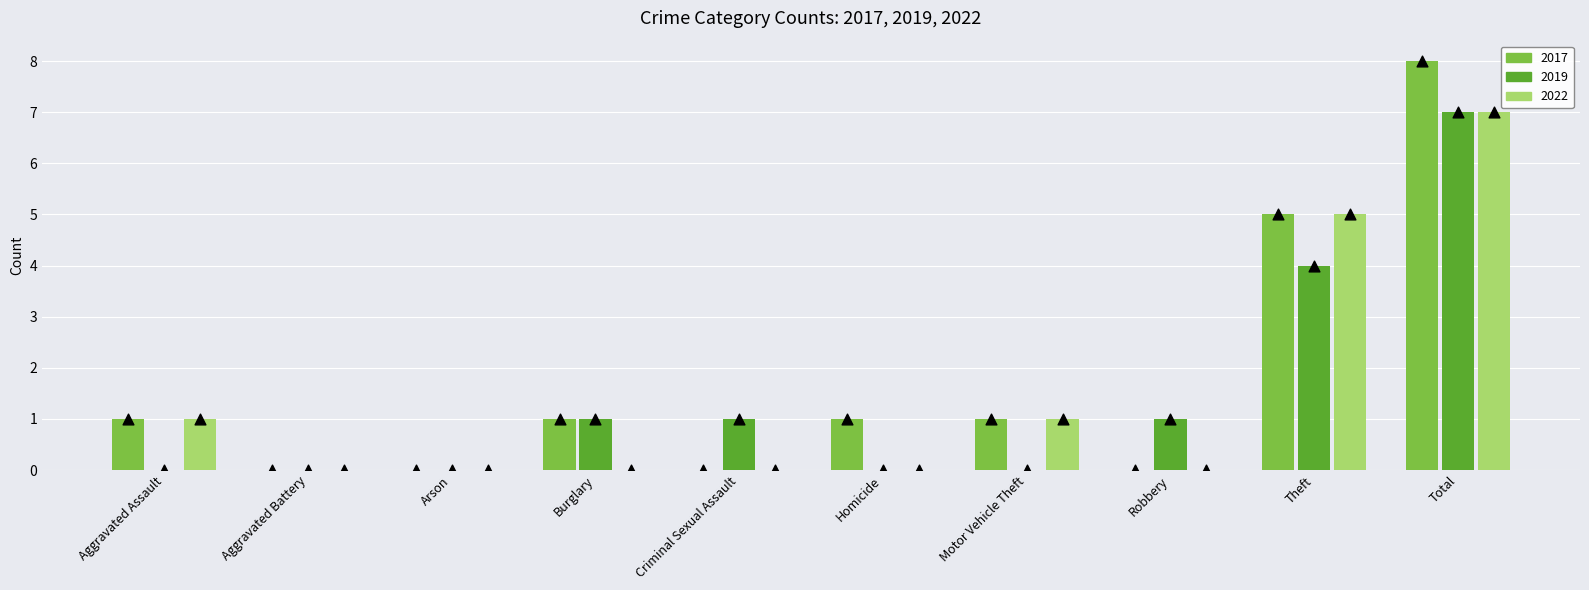

Is the value of 2022 counts at Total greater than the value of 2019 counts at Robbery?

Yes